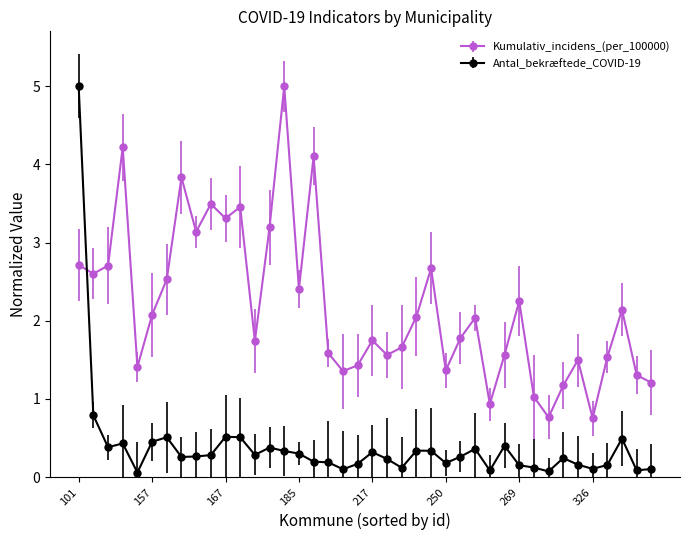

Is this an area chart (filled region under the line)?

No